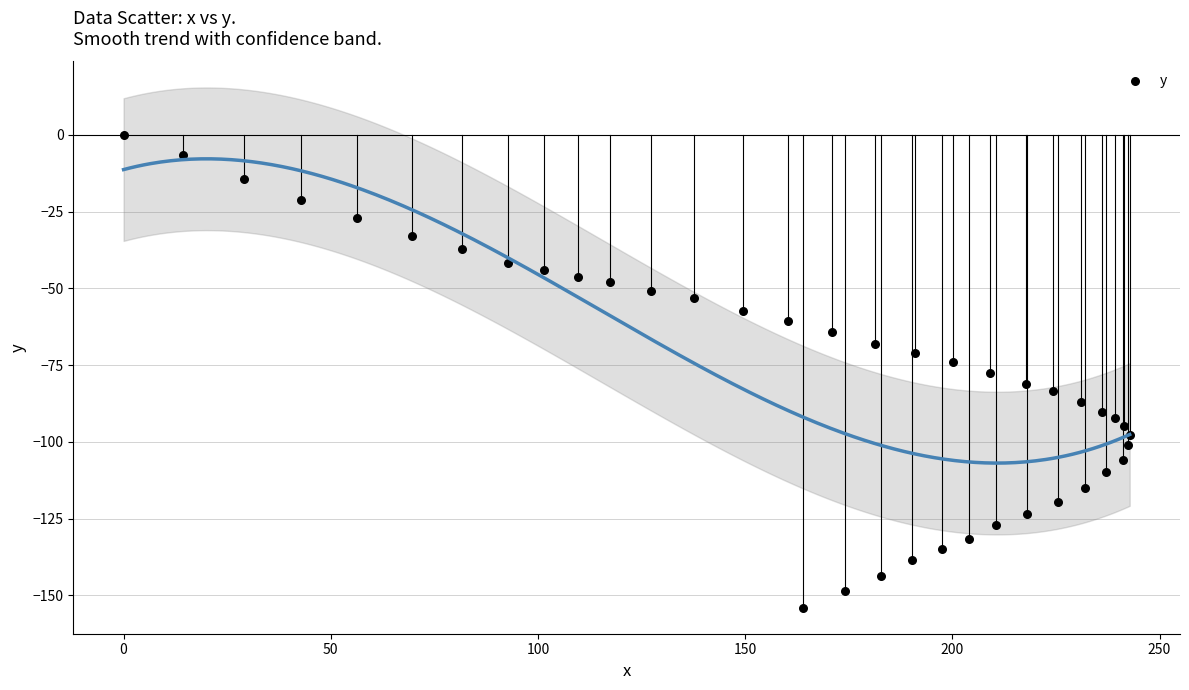

What is the range of X values (max minus min)?

242.8